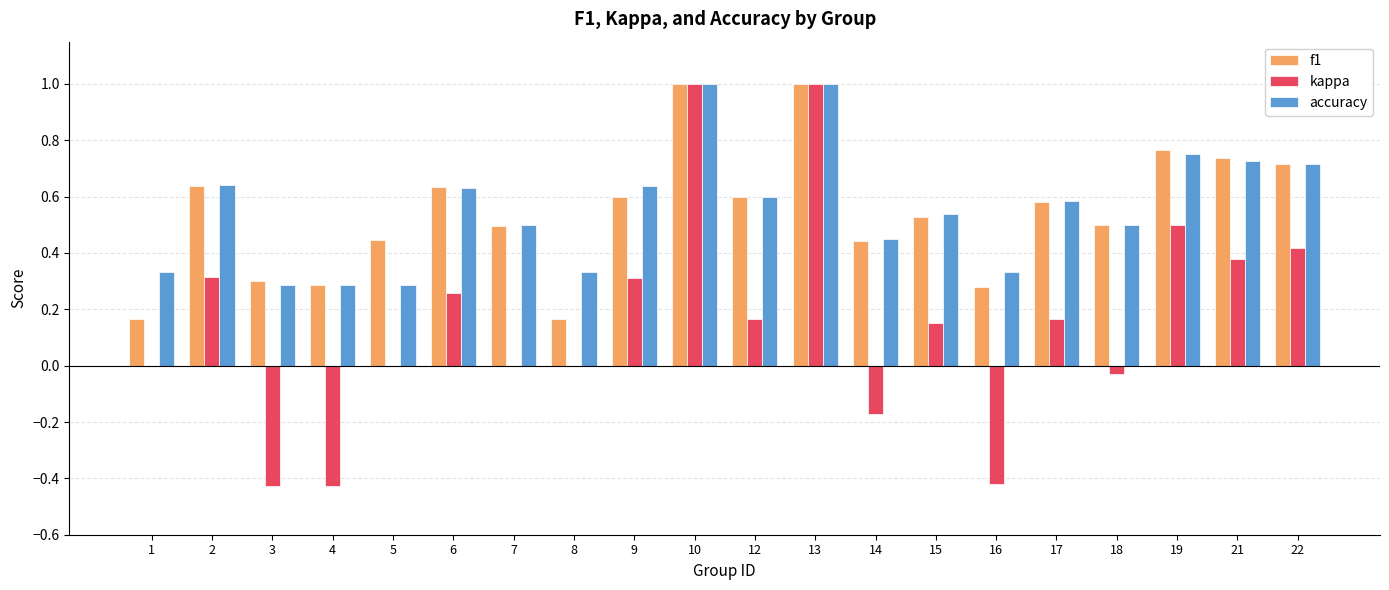

Is the value of f1 at 22 greater than the value of accuracy at 1?

Yes